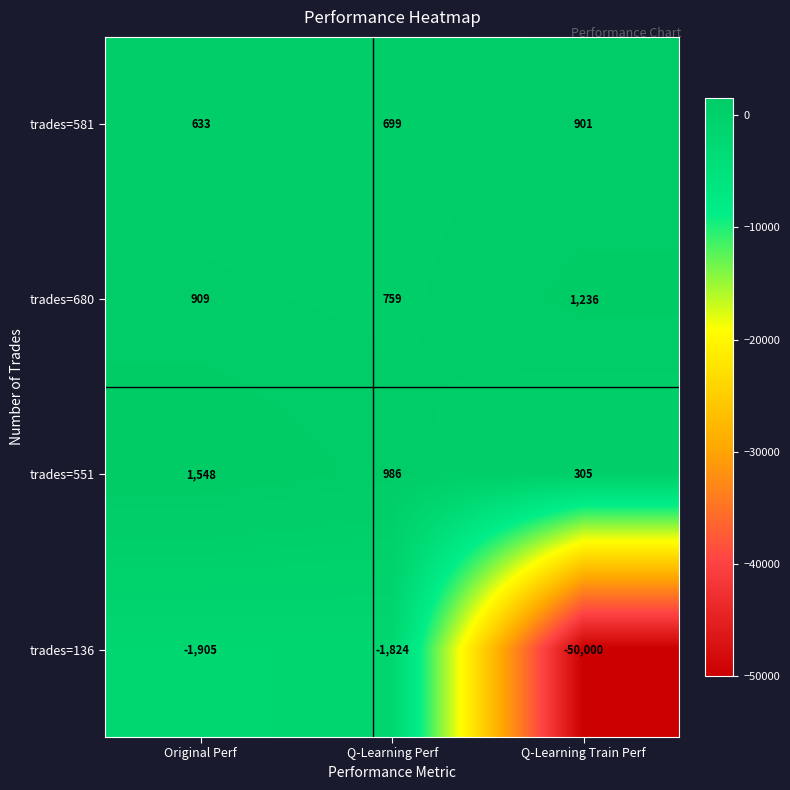

Count the trades=680 values in the range 759 to 1236.

3